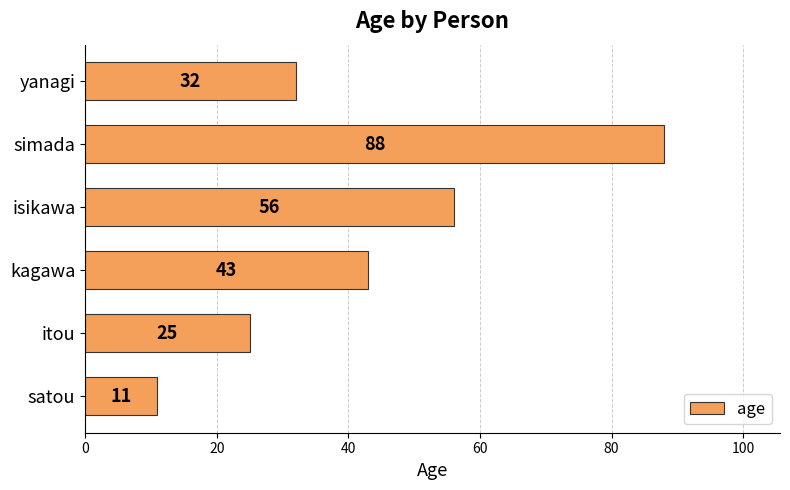

The value at satou is 11. True or false?

True